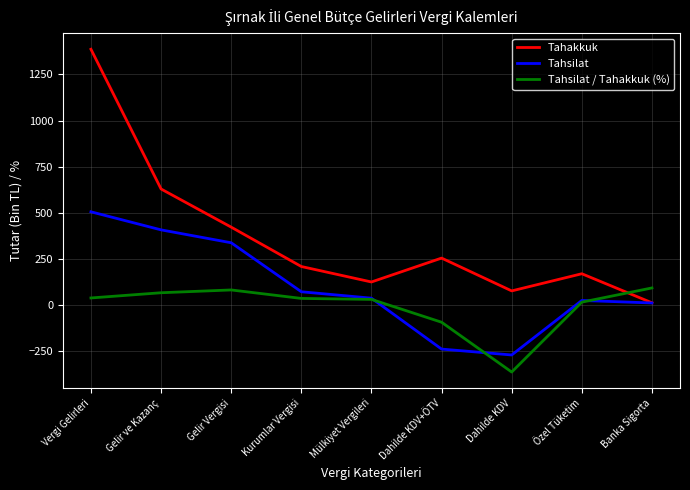

What position from the right is Kurumlar Vergisi?

6